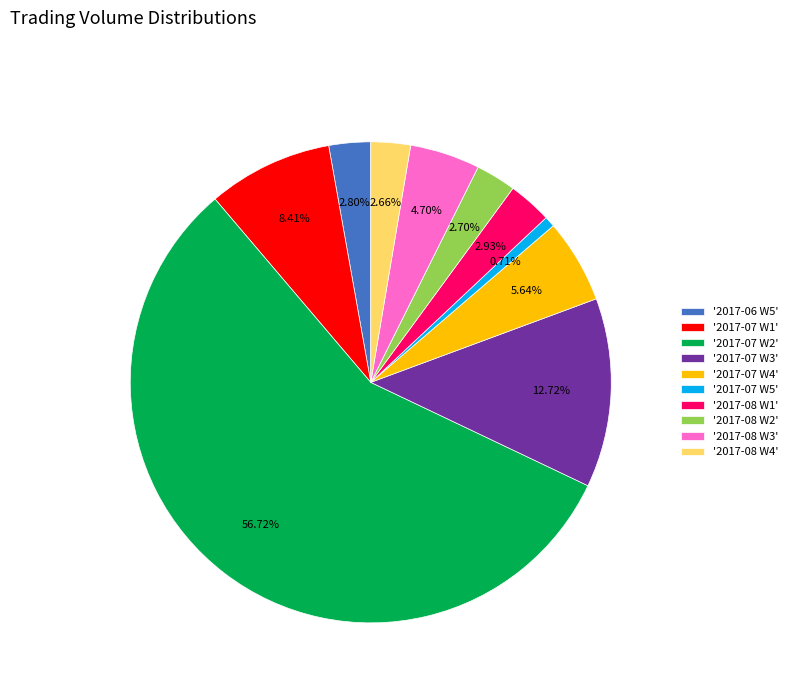

Count the number of slices in the pie.

10